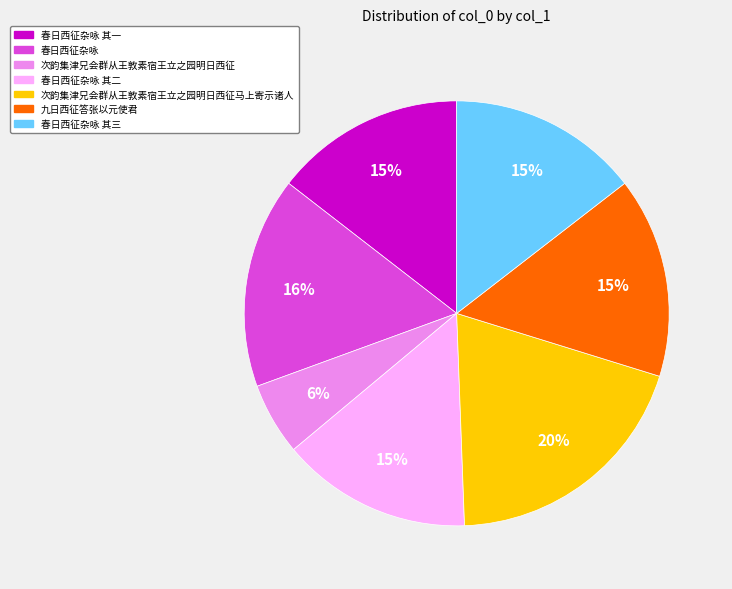

To the nearest percent, what portion does 春日西征杂咏 其二 represent?

15%